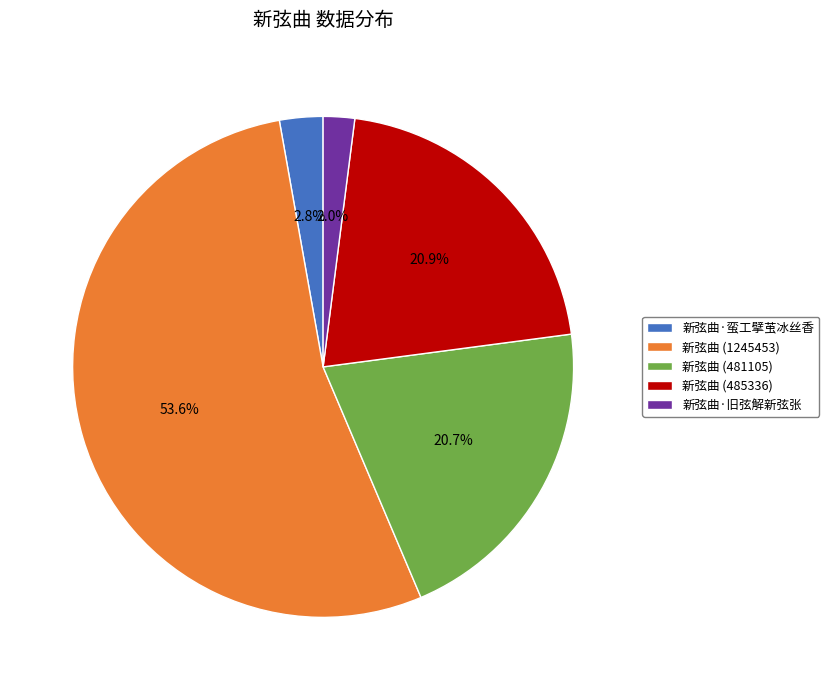

The 新弦曲 (485336) slice represents 21% of the pie. True or false?

True